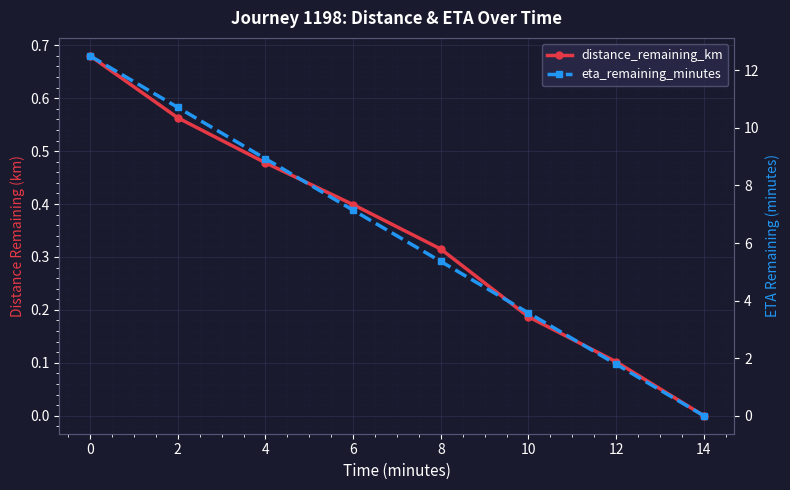

What is the sum of all eta_remaining_minutes values?

50.0